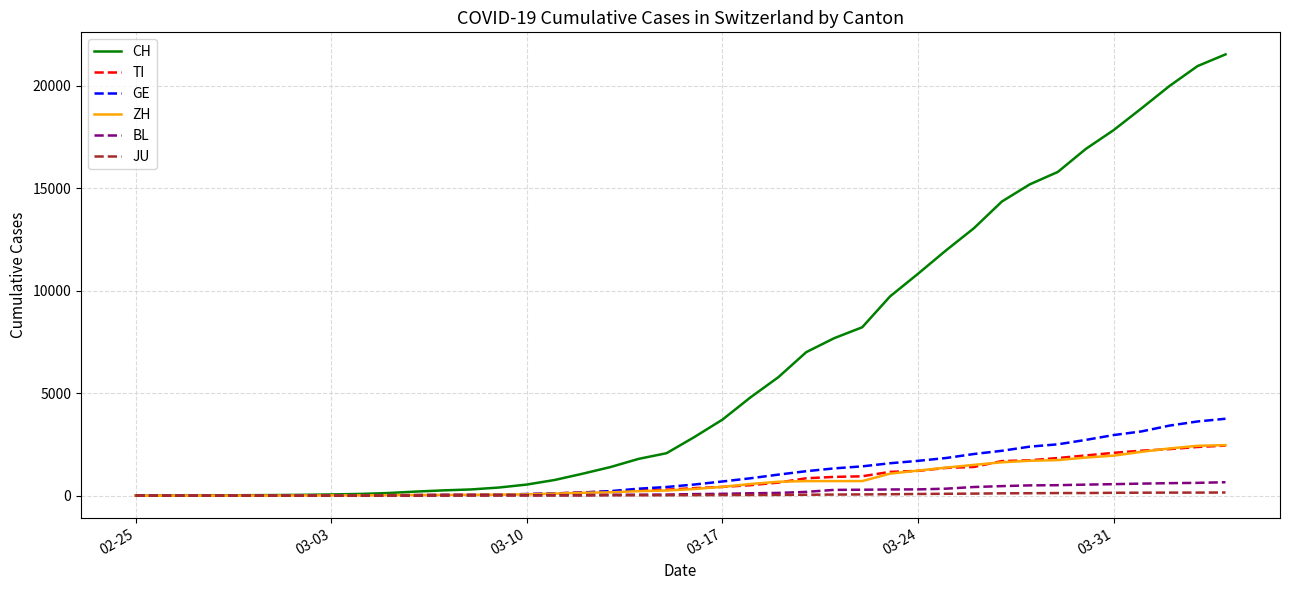

What are all the series names shown in the legend?

CH, TI, GE, ZH, BL, JU